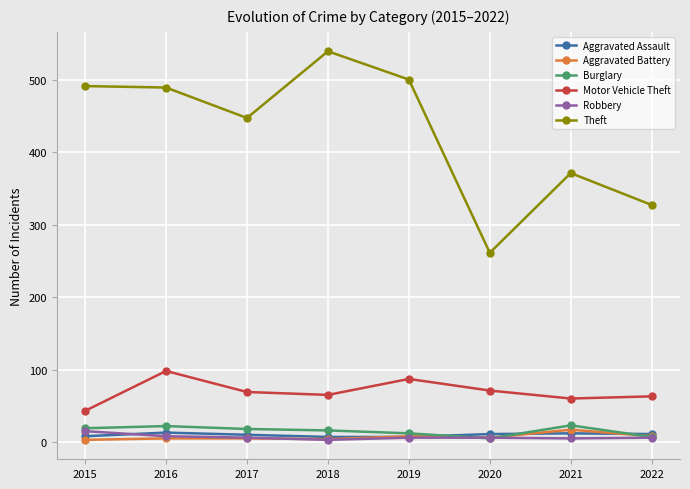

What is the sum of all Theft values?

3425